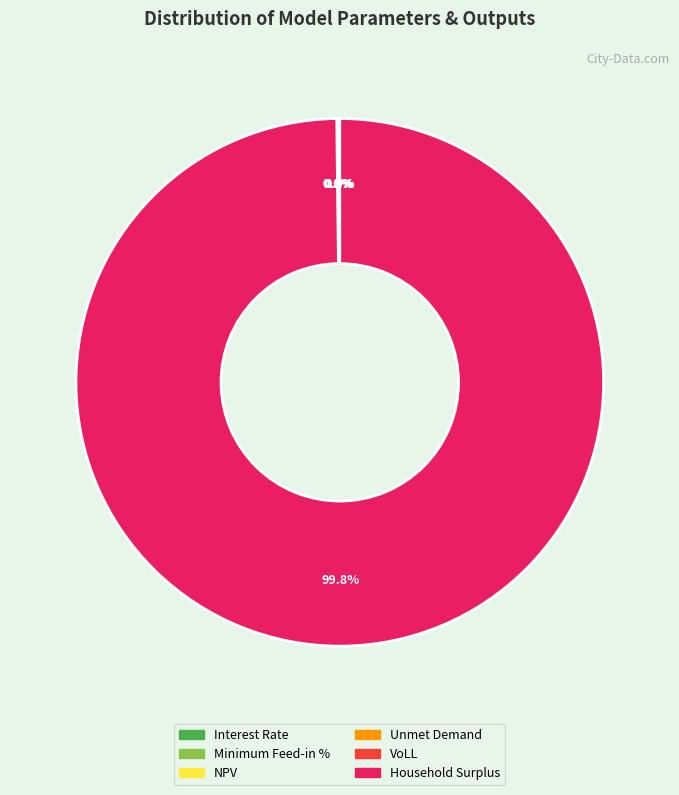

Is Household Surplus the majority of the pie?

Yes